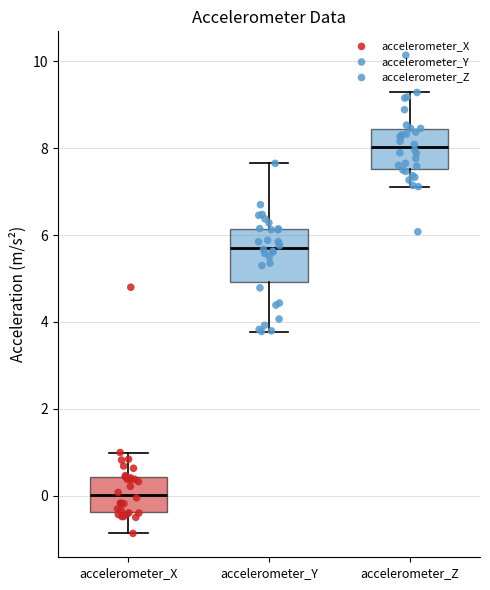

Which box's median line is the highest?

accelerometer_Z